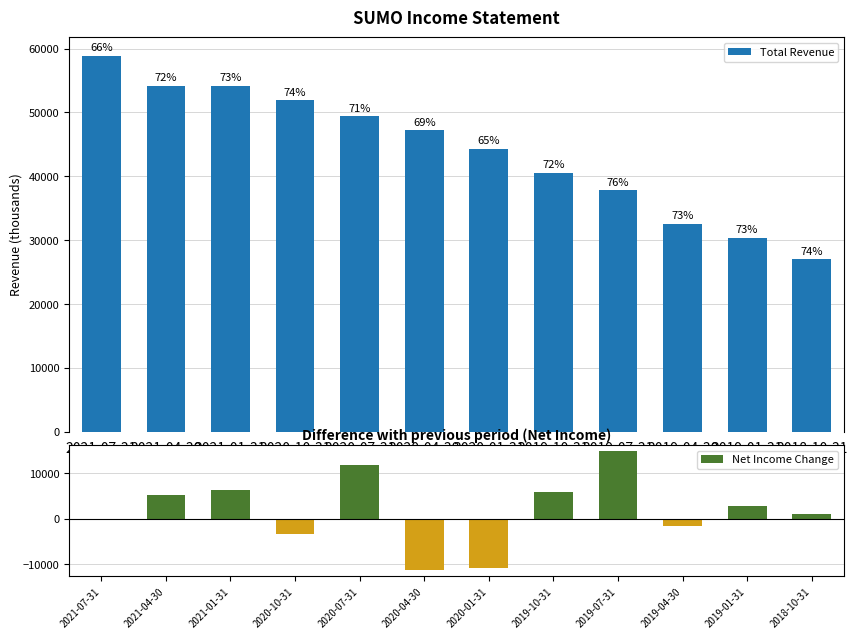

Which series has the largest range (max minus min)?

Total Revenue